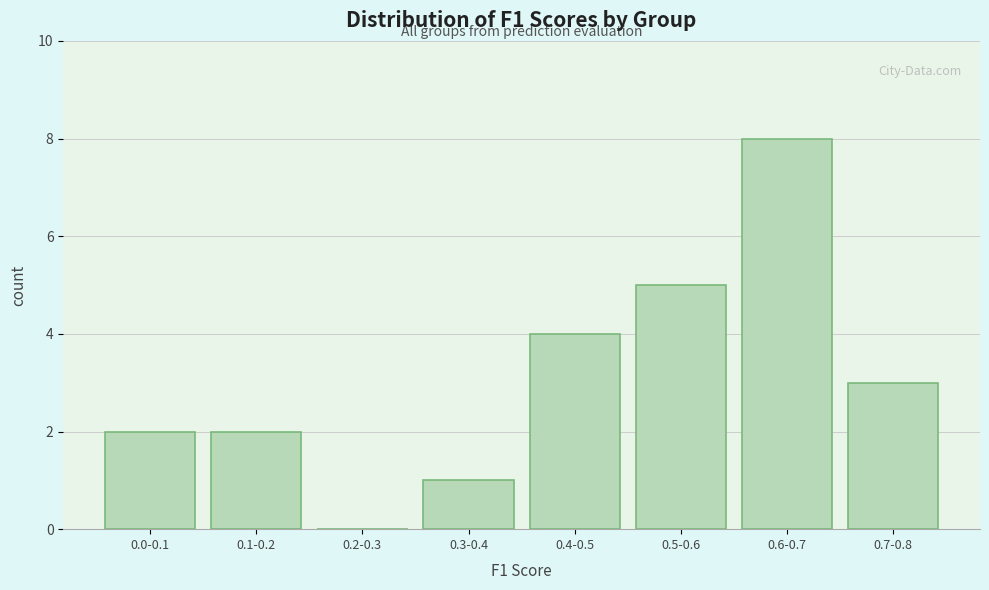

Reading left to right, transcribe all the data shown in this chart.

0.0-0.1=2	0.1-0.2=2	0.2-0.3=0	0.3-0.4=1	0.4-0.5=4	0.5-0.6=5	0.6-0.7=8	0.7-0.8=3